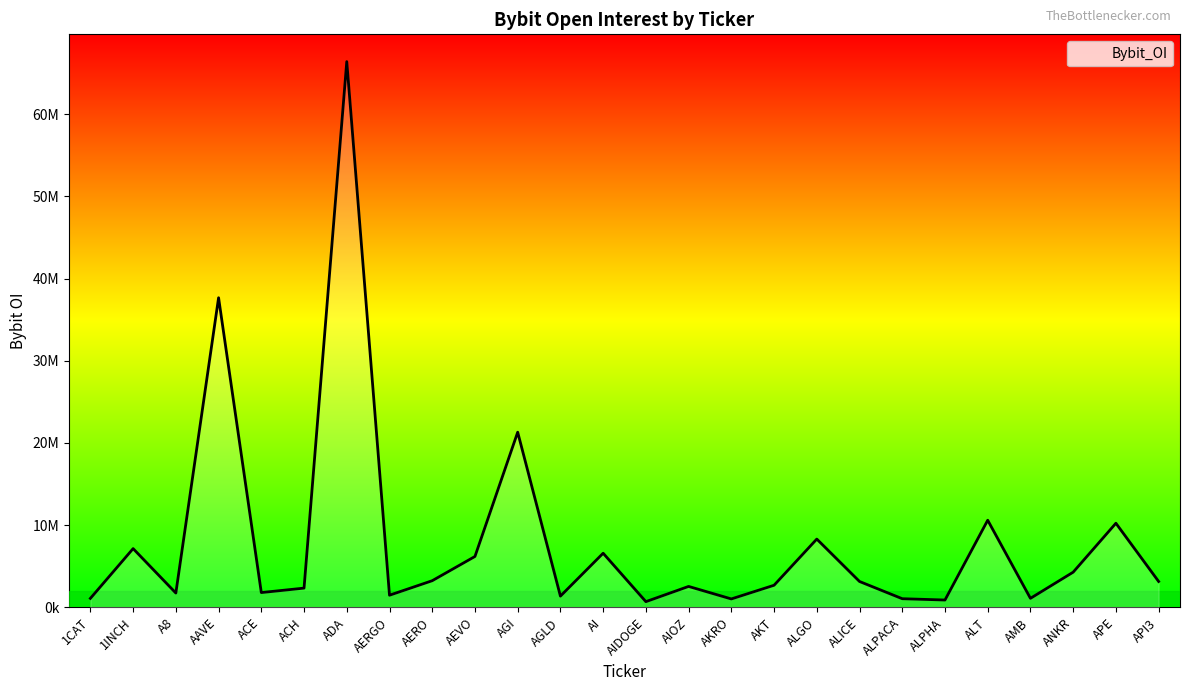

Is this an area chart (filled region under the line)?

Yes